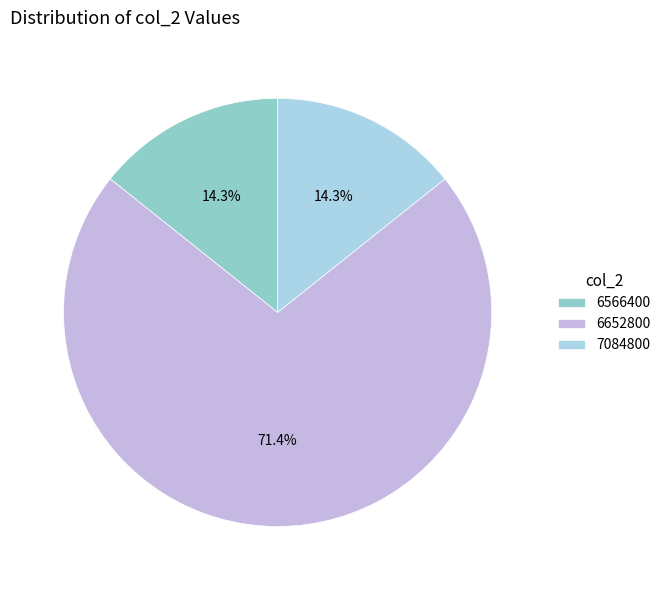

The 6652800 slice represents 11% of the pie. True or false?

False